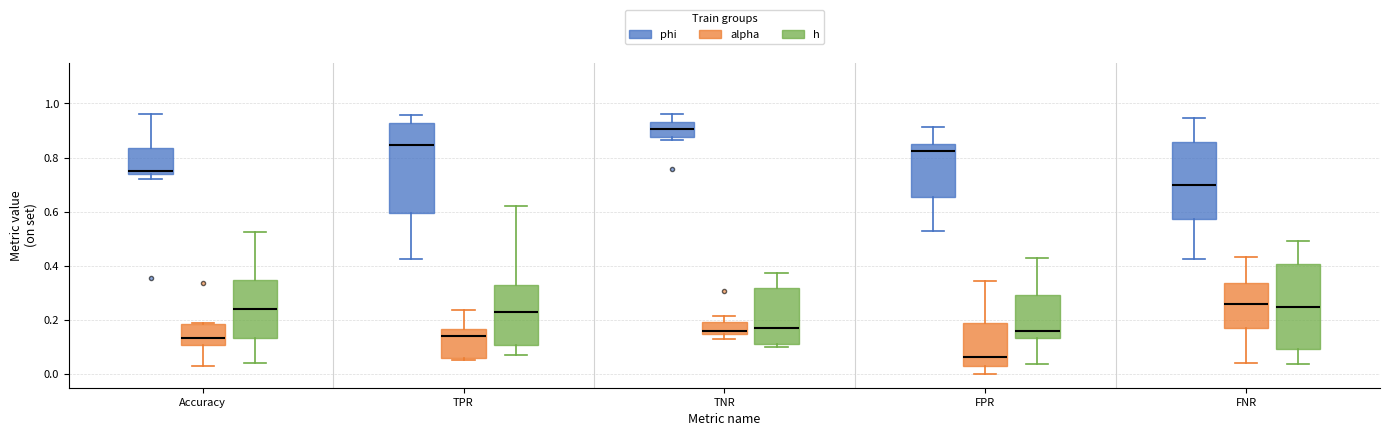

Where does the upper whisker of the box for TPR (alpha) end on the y-axis? The values are not printed on the chart, so give them approximately, as read against the axis.

0.24